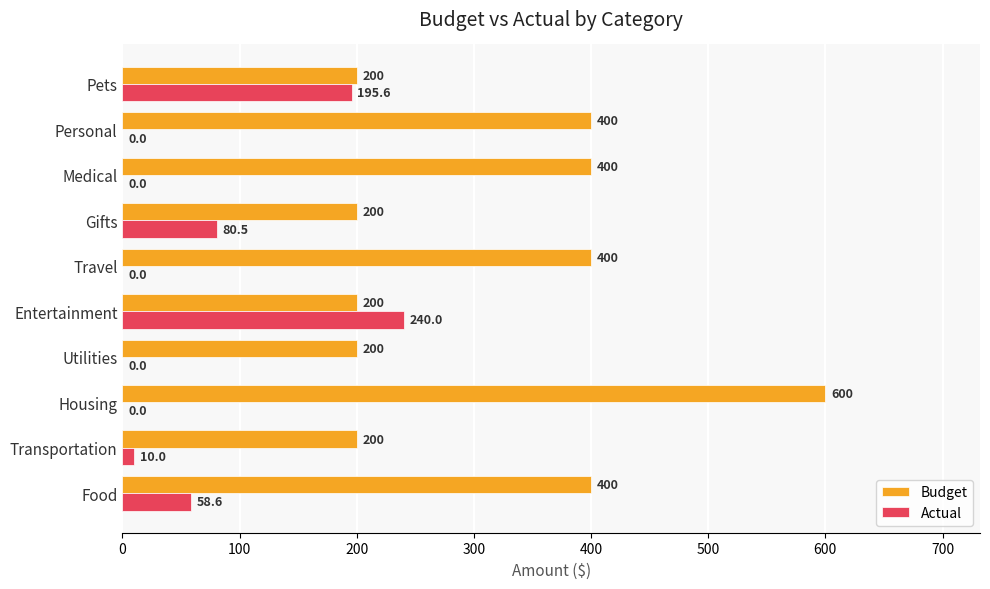

Is it true that Actual equals 195.6 at Pets?

True